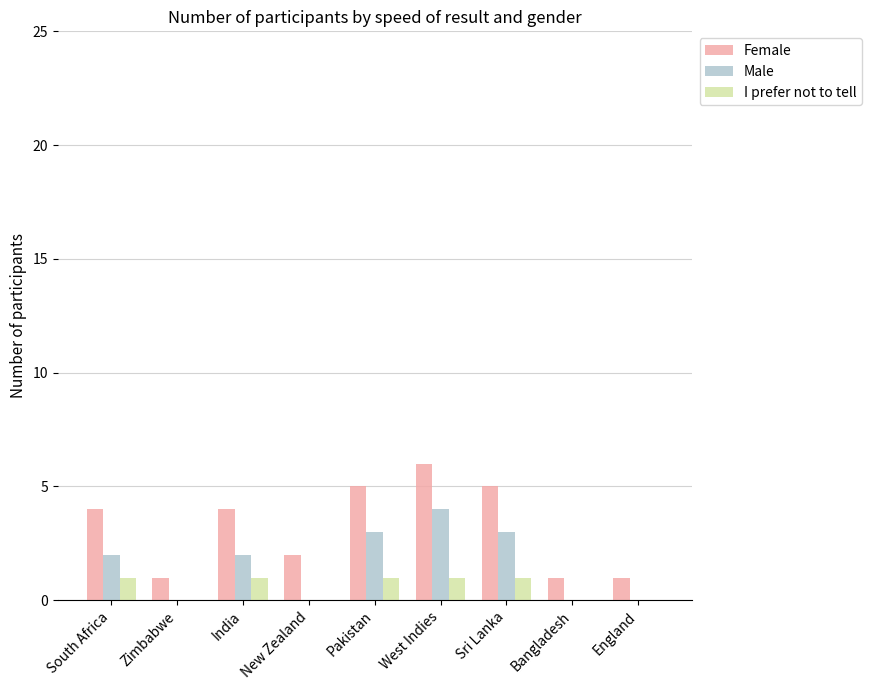

What is the sum of all I prefer not to tell values?

5